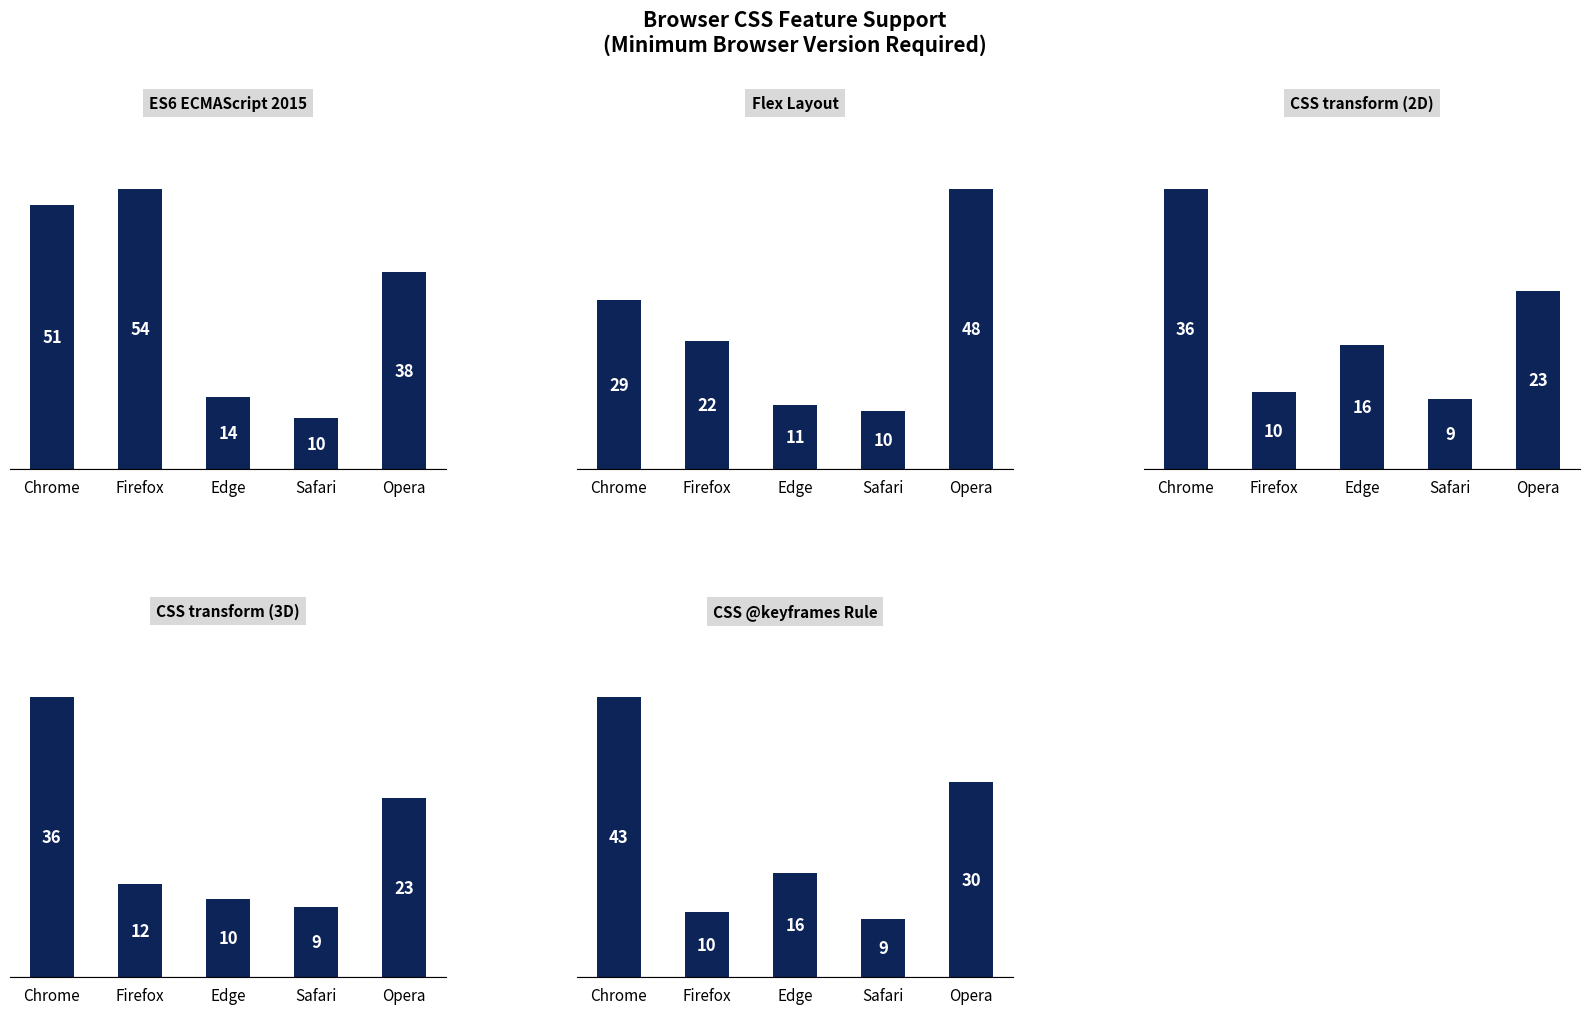

How many values in the CSS transform (3D) series exceed 12?

2